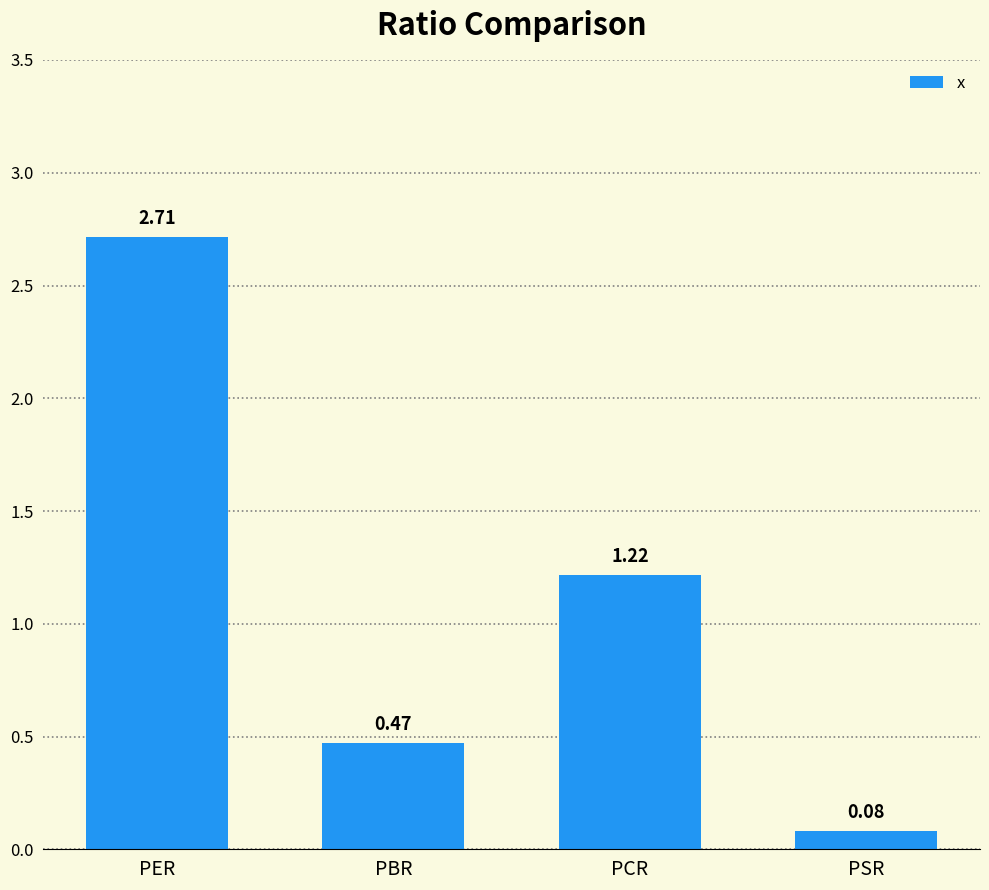

Between PSR and PER, which is larger?

PER